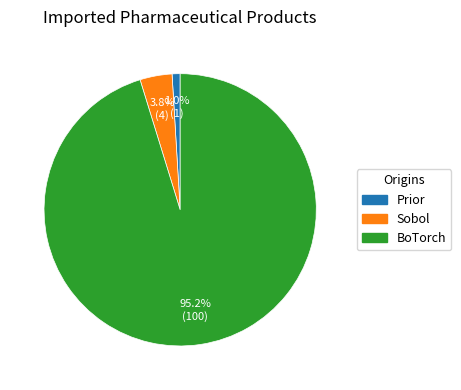

To the nearest percent, what percentage of the pie is BoTorch?

95%